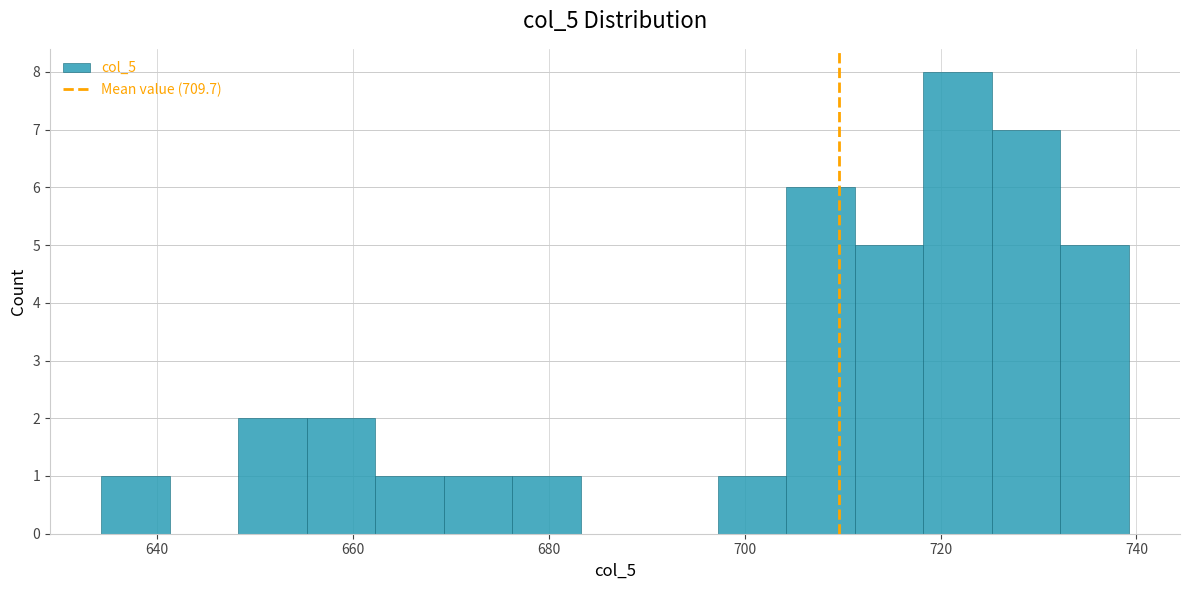

Read against the x-axis, roughly where is the centre of the tallest bar?

722